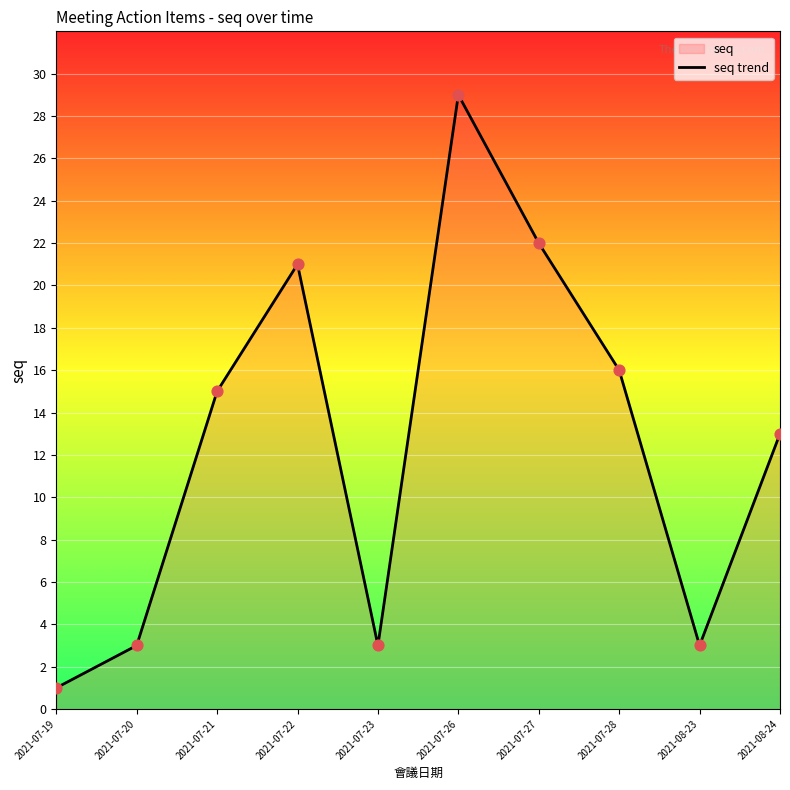

Approximately how many times larger is the value at 2021-07-27 compared to 2021-07-23?

7.3